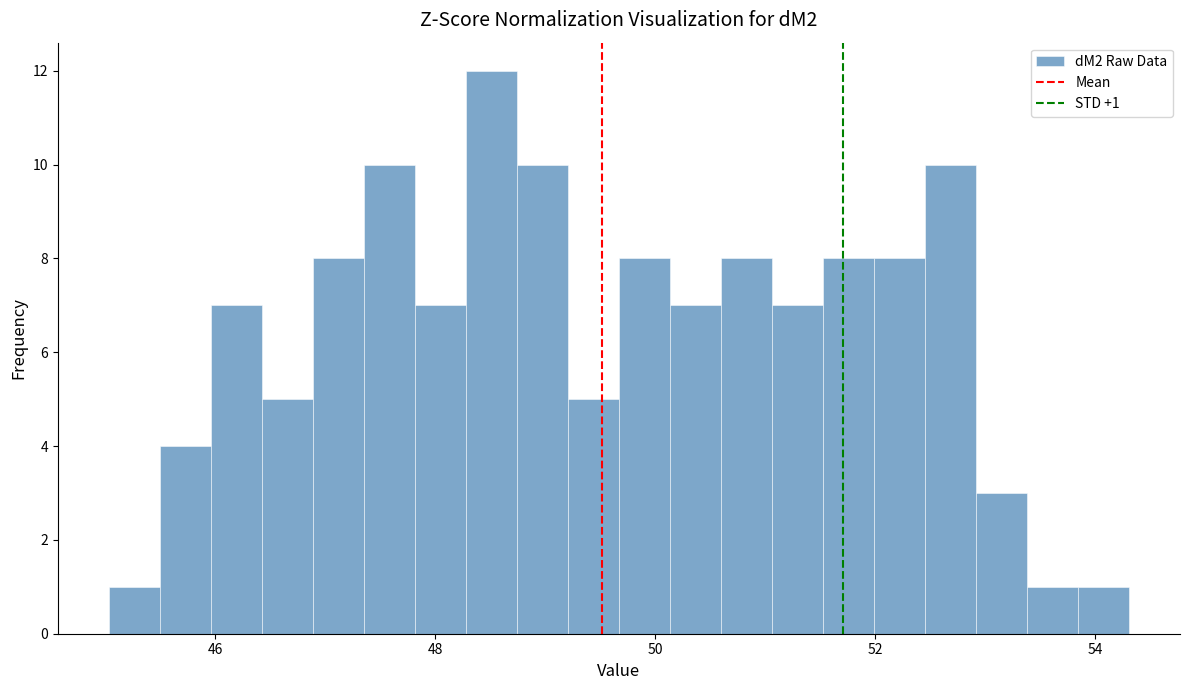

Around what value on the x-axis is the tallest bar? Give the approximate position of its centre, as read against the axis.

48.6